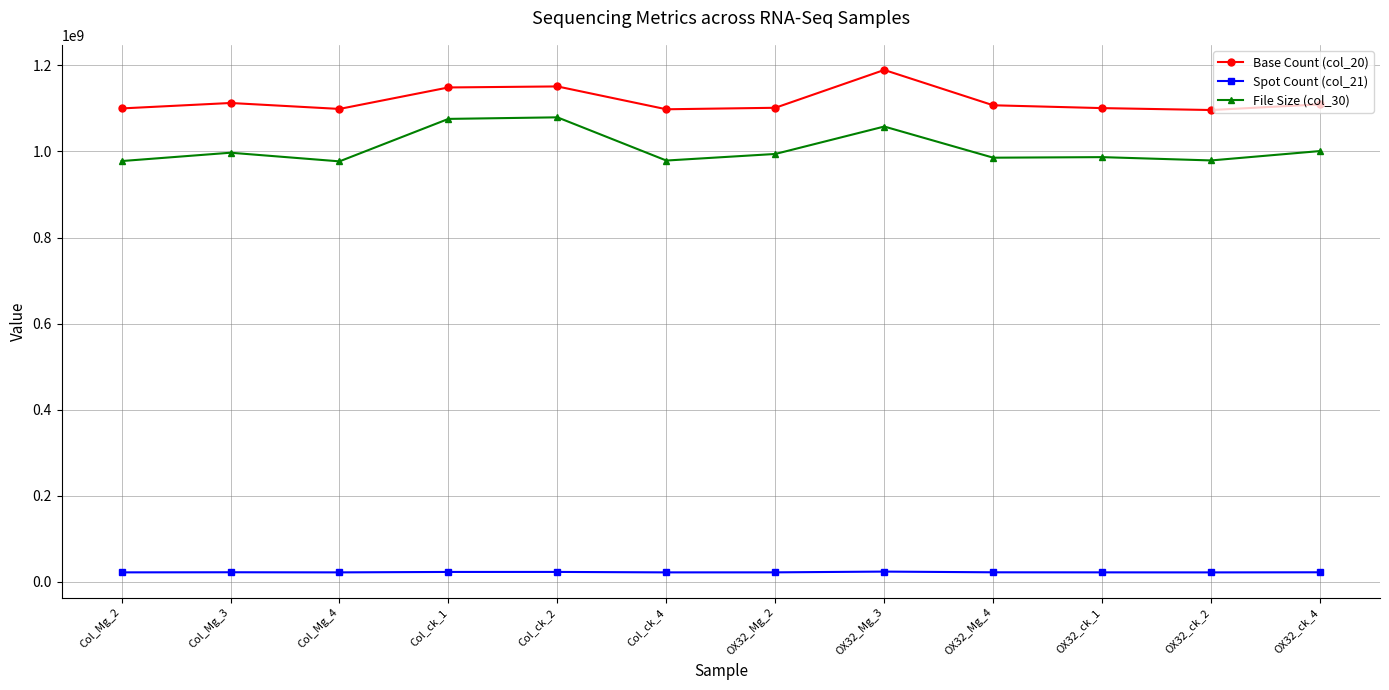

What is the label of the 10th point from the left?

OX32_ck_1